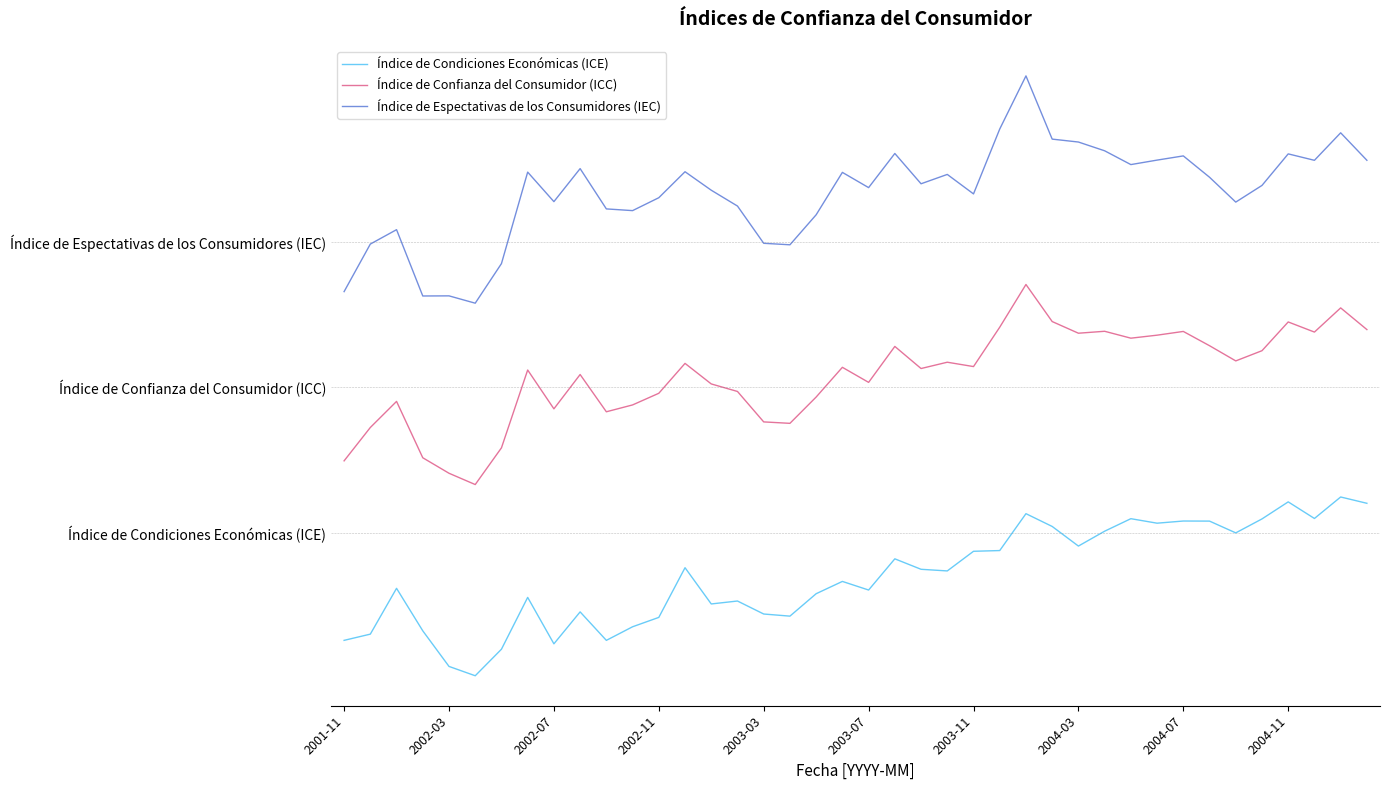

True or false: Índice de Confianza del Consumidor (ICC) and Índice de Condiciones Económicas (ICE) cross at least once.

False